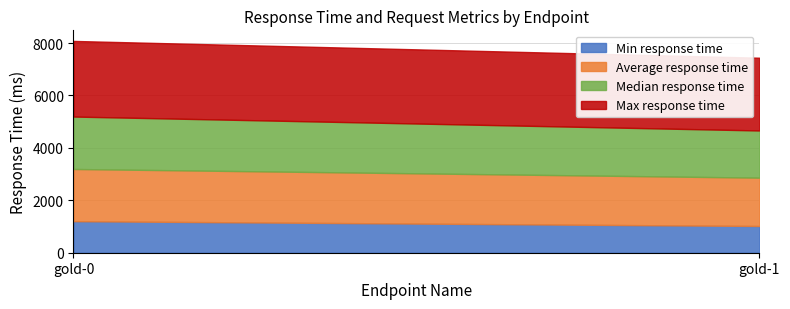

List the labels in order of Max response time value, largest first.

gold-0, gold-1